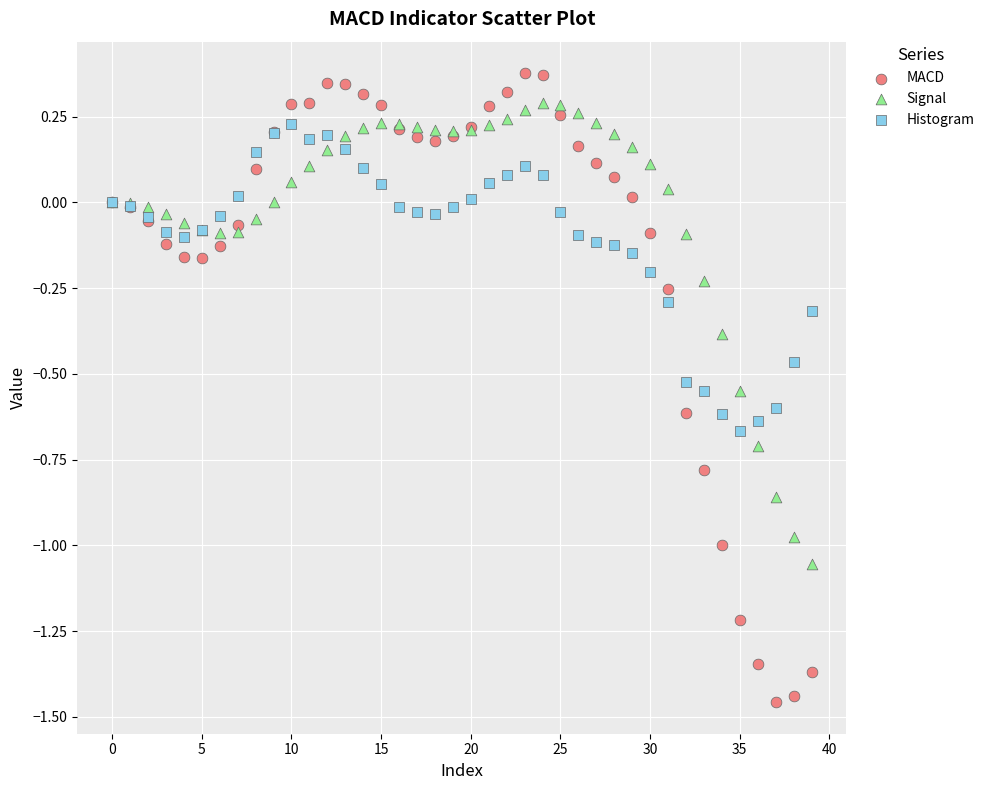

What are all the series names shown in the legend?

MACD, Signal, Histogram